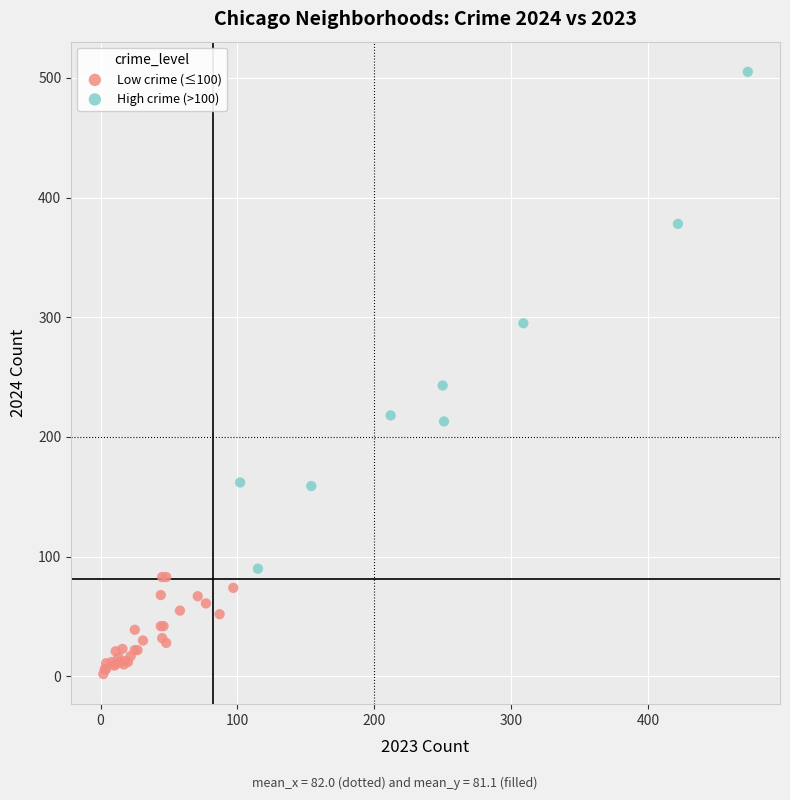

Which series has the largest Y range (max minus min)?

High crime (>100)